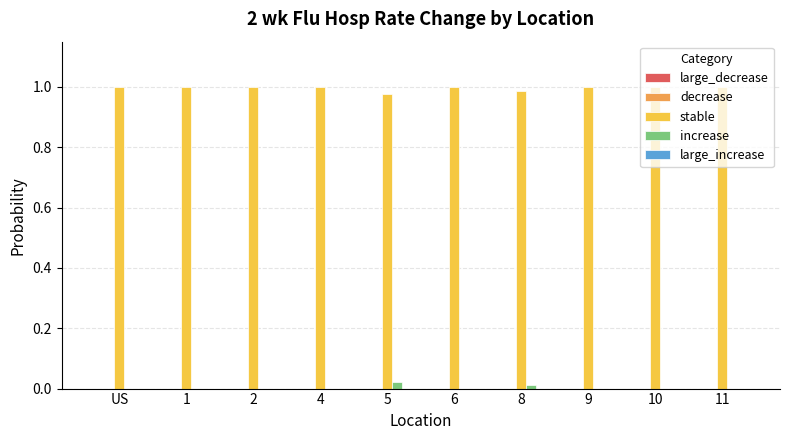

The stable series shows 1.0 at 4. True or false?

True